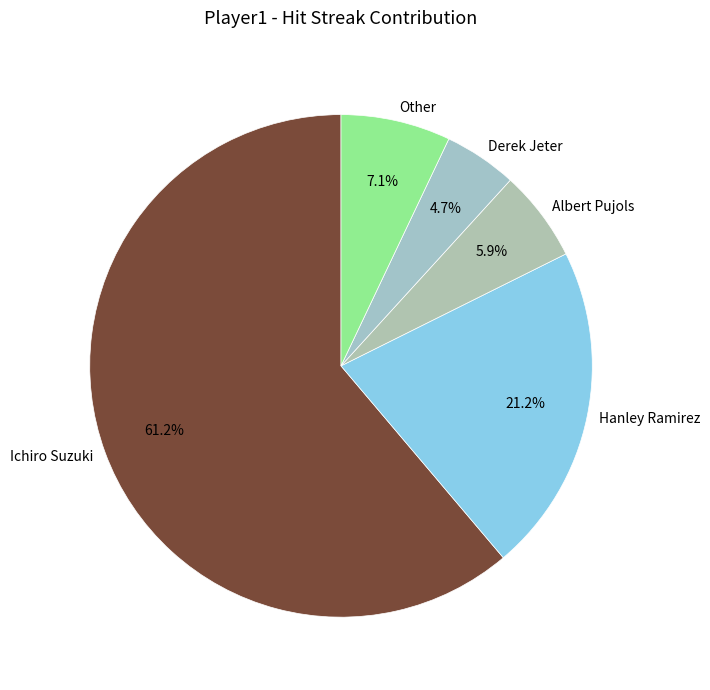

Is there any slice that represents more than half of the pie?

Yes